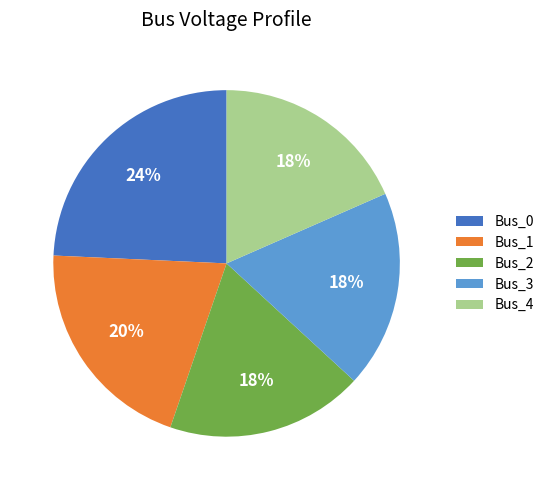

Which slice is the largest?

Bus_0